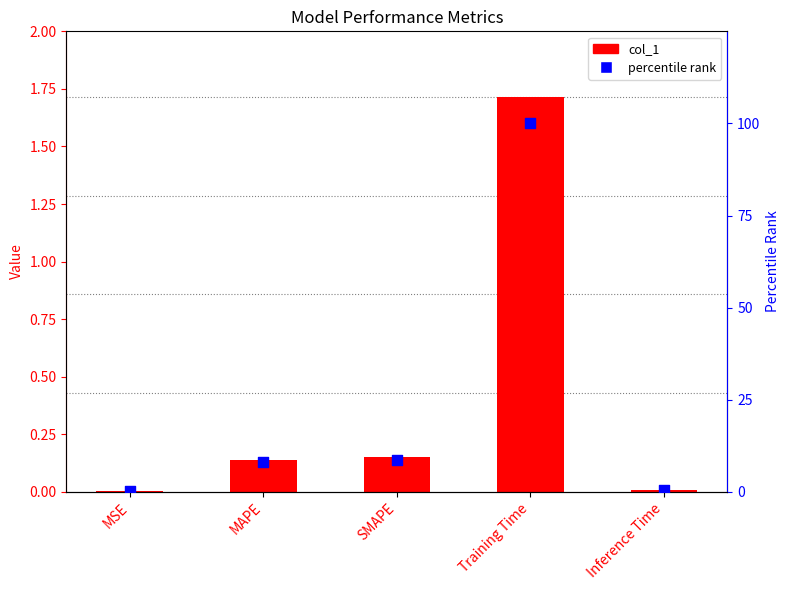

What are all the series names shown in the legend?

col_1, percentile rank